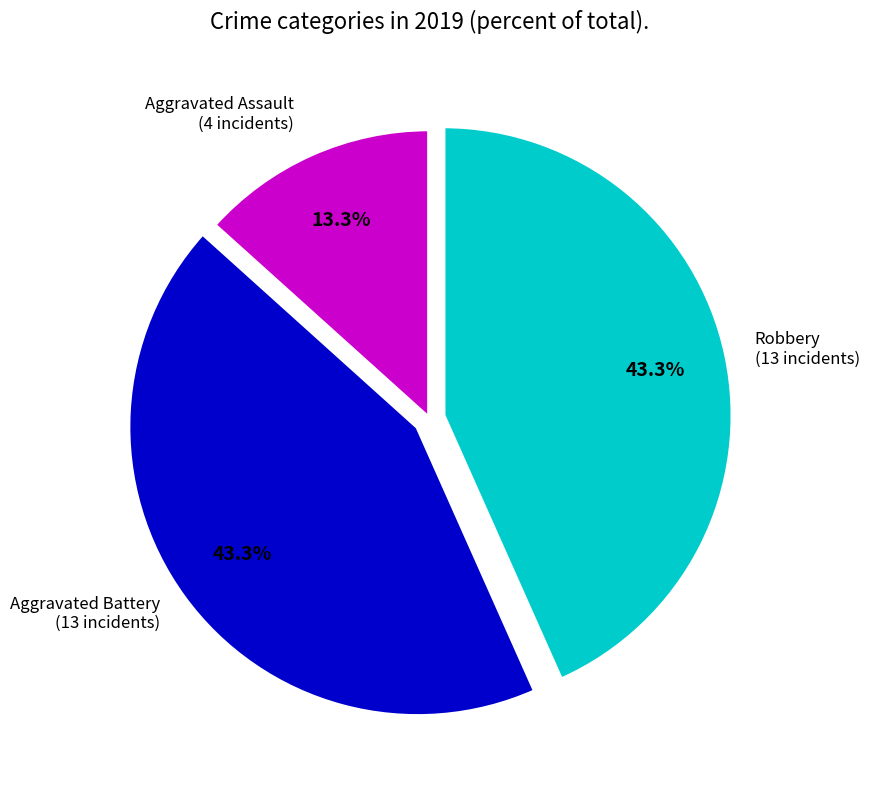

What is the smallest slice in the pie chart?

Aggravated Assault